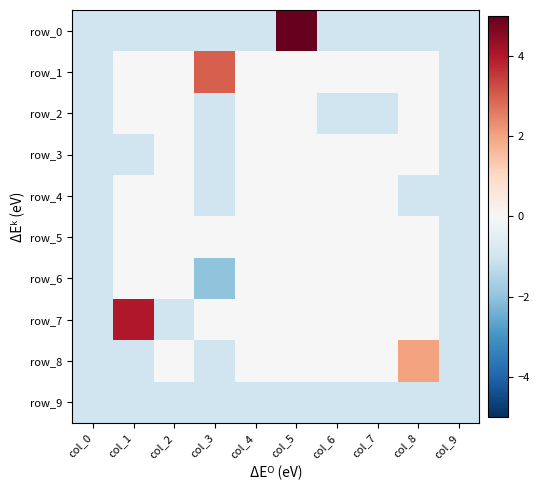

Which has a higher value, col_3 or col_7?

col_3